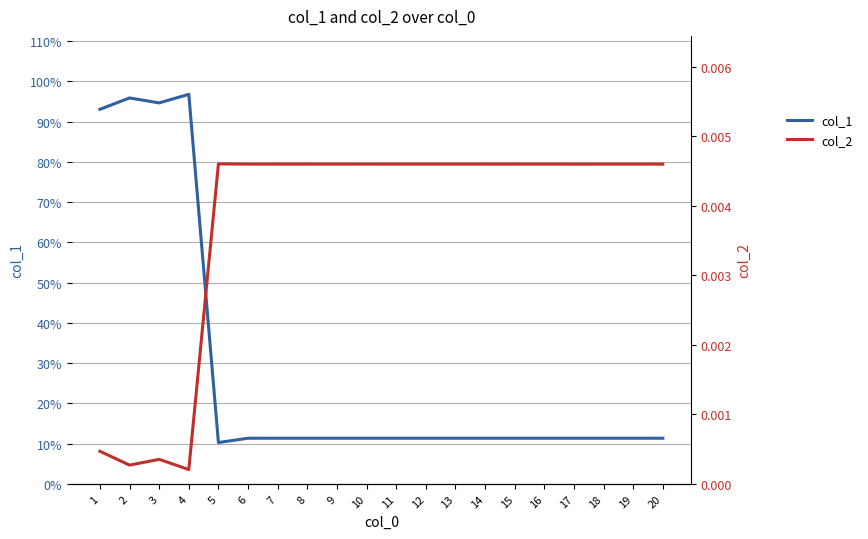

At which label does col_1 reach its peak?

4